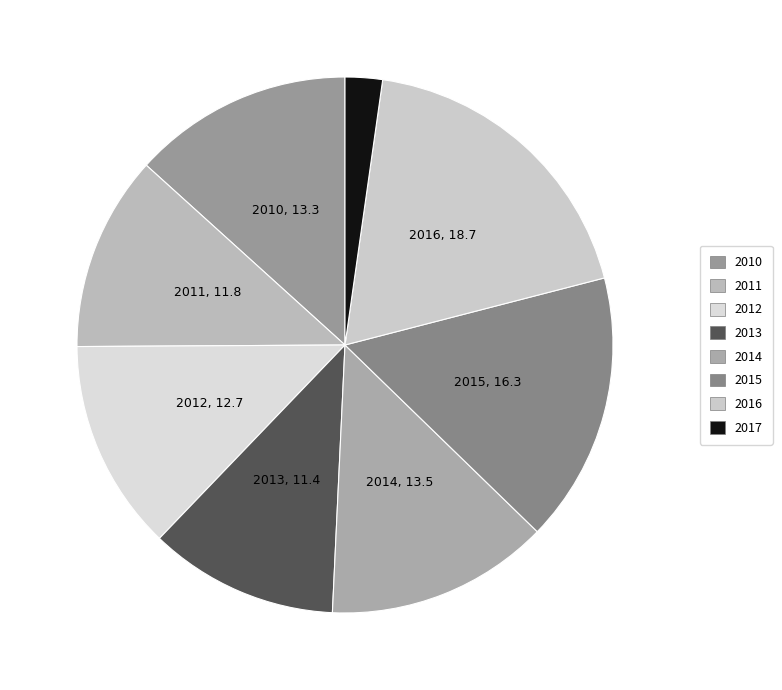

To the nearest percent, what is the combined percentage of 2013 and 2015?

28%